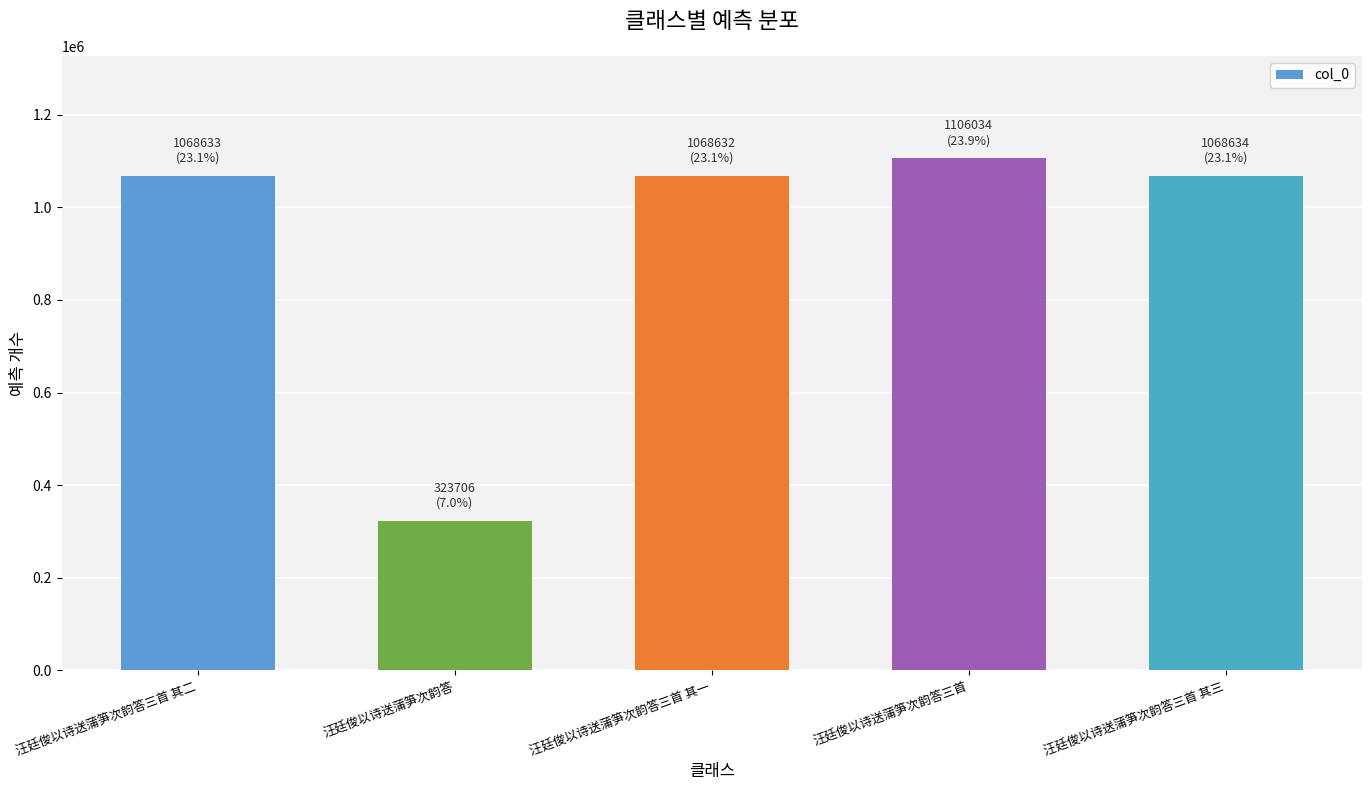

What is the label of the 2nd bar from the left?

汪廷俊以诗送蒲笋次韵答